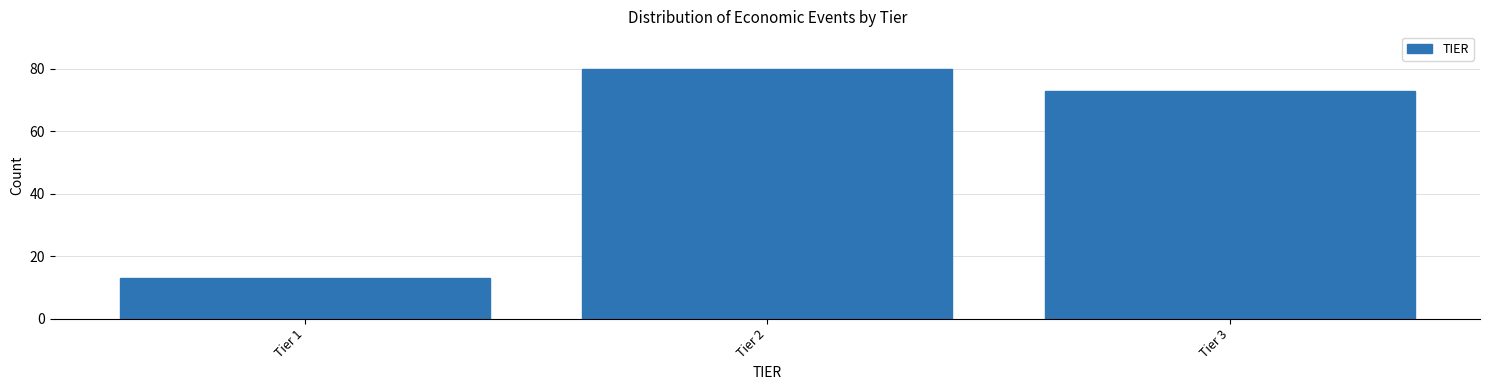

Reading left to right, list all the values displayed in this chart.

13	80	73